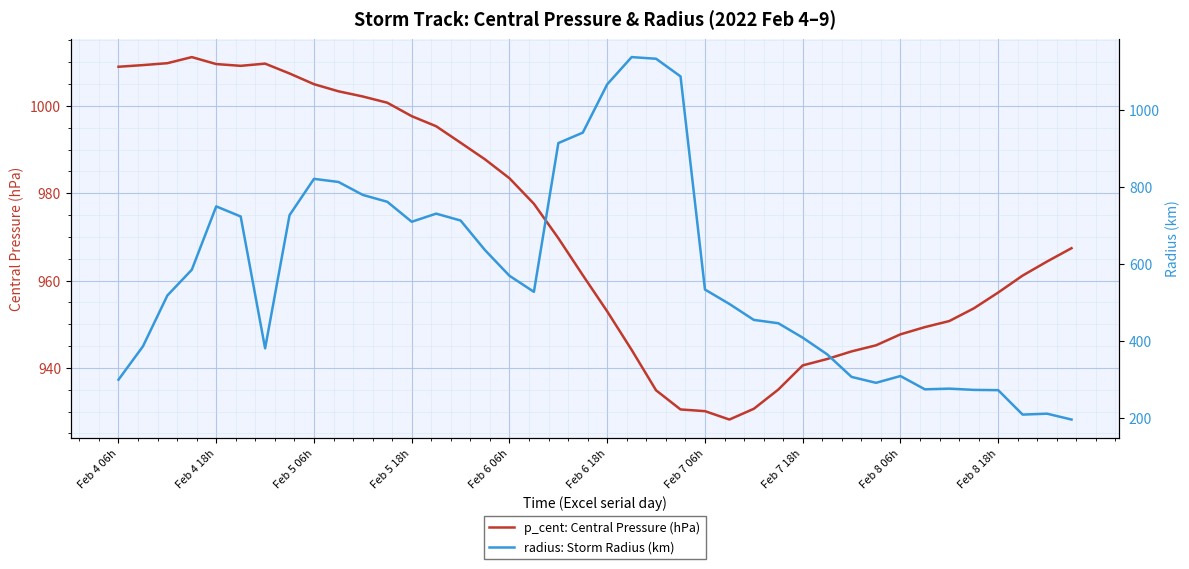

What is the highest value of the p_cent: Central Pressure (hPa) series?

1011.2